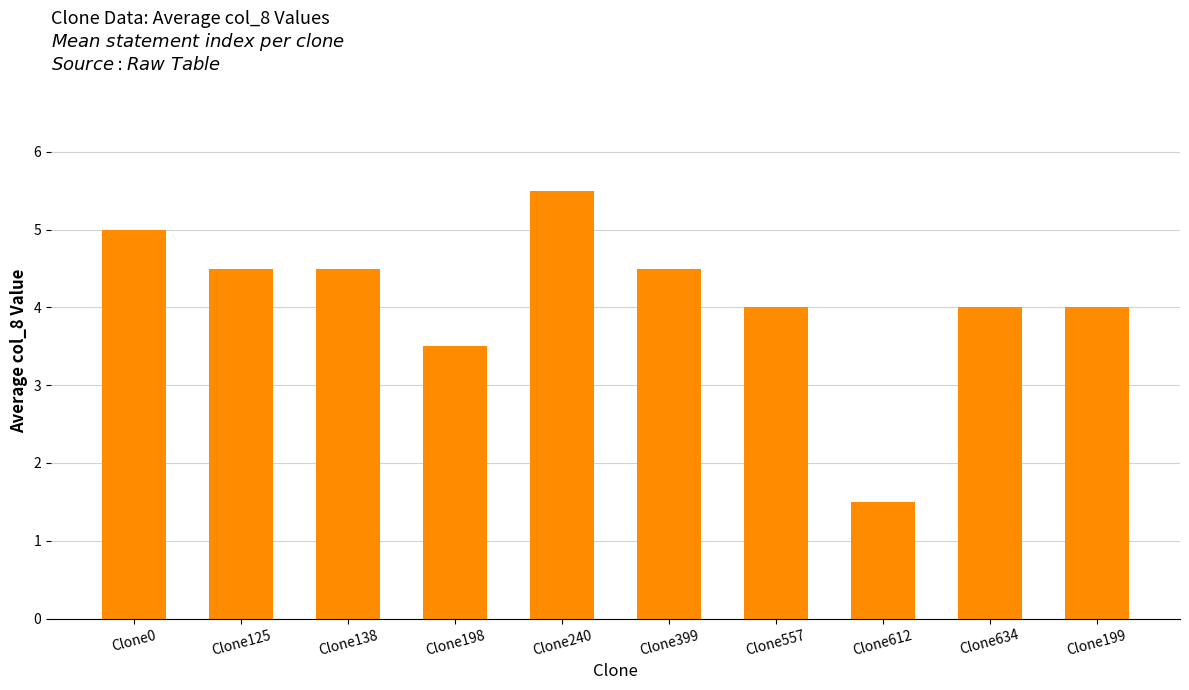

Reading right to left, transcribe all the data shown in this chart.

Clone199=4.0	Clone634=4.0	Clone612=1.5	Clone557=4.0	Clone399=4.5	Clone240=5.5	Clone198=3.5	Clone138=4.5	Clone125=4.5	Clone0=5.0